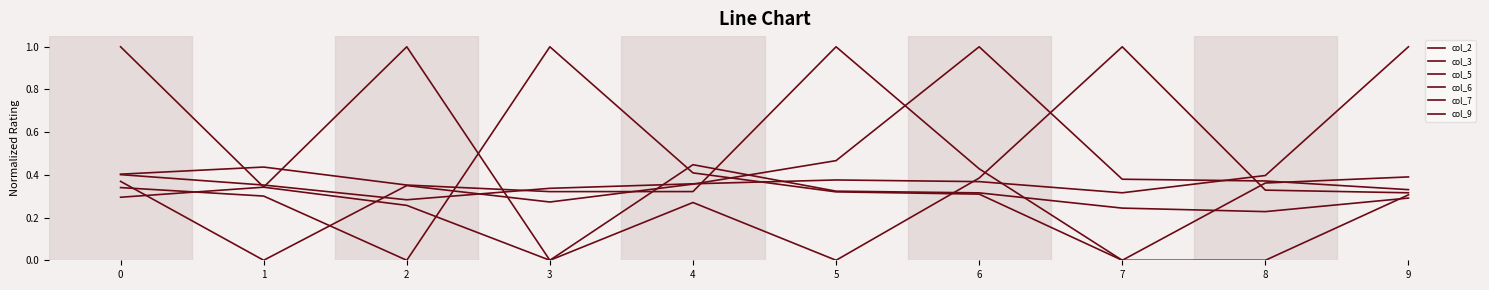

Reading left to right, extract all data points from this chart.

col_2: 0=1.0	1=0.3	2=1.0	3=0.0	4=0.4	5=0.3	6=0.3	7=0.2	8=0.2	9=0.3
col_3: 0=0.3	1=0.3	2=0.0	3=1.0	4=0.4	5=0.3	6=0.3	7=0.0	8=0.0	9=0.3
col_5: 0=0.4	1=0.4	2=0.4	3=0.3	4=0.3	5=1.0	6=0.4	7=0.0	8=0.4	9=0.4
col_6: 0=0.4	1=0.0	2=0.3	3=0.3	4=0.4	5=0.5	6=1.0	7=0.4	8=0.4	9=0.3
col_7: 0=0.3	1=0.3	2=0.3	3=0.0	4=0.3	5=0.0	6=0.4	7=1.0	8=0.3	9=0.3
col_9: 0=0.4	1=0.4	2=0.3	3=0.3	4=0.4	5=0.4	6=0.4	7=0.3	8=0.4	9=1.0